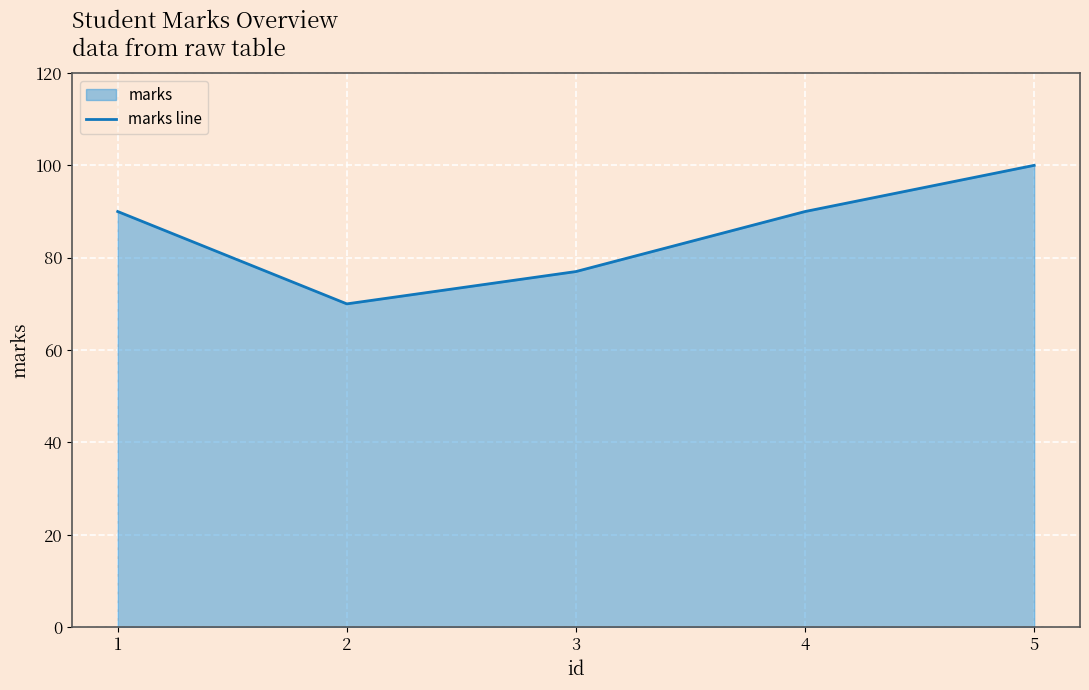

What is the change in value from 2 to 5?

+30